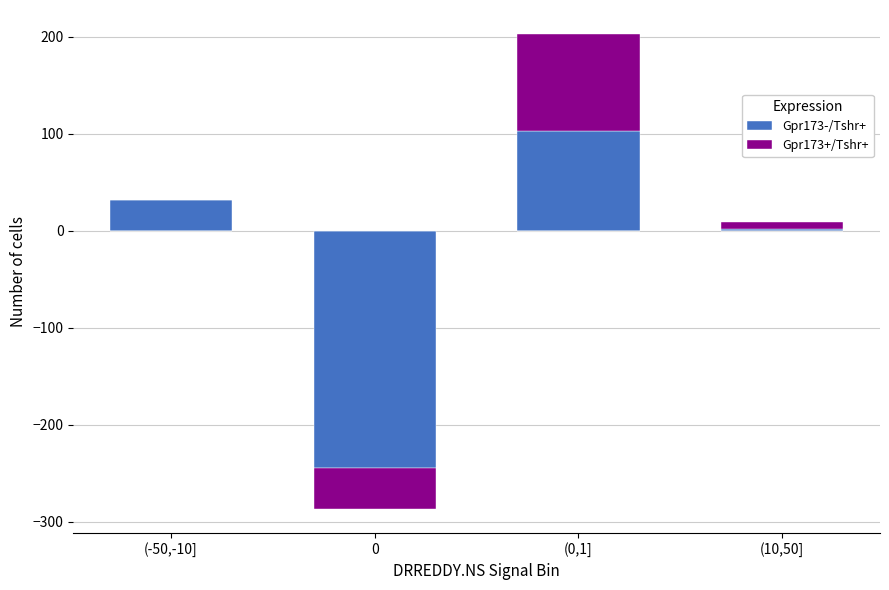

What are all the series names shown in the legend?

Gpr173-/Tshr+, Gpr173+/Tshr+